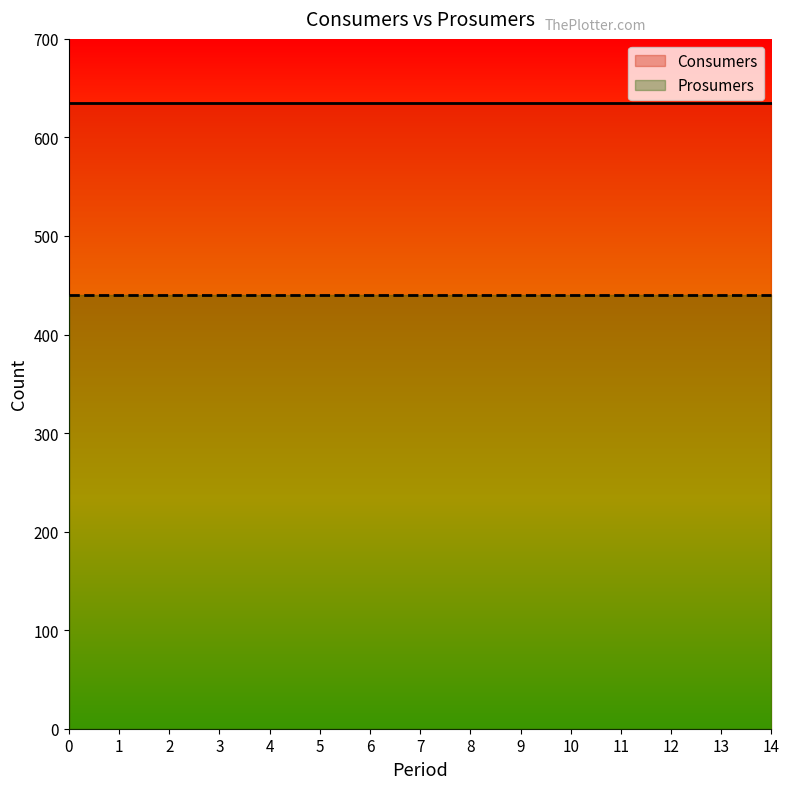

How many lines are shown in the chart?

2